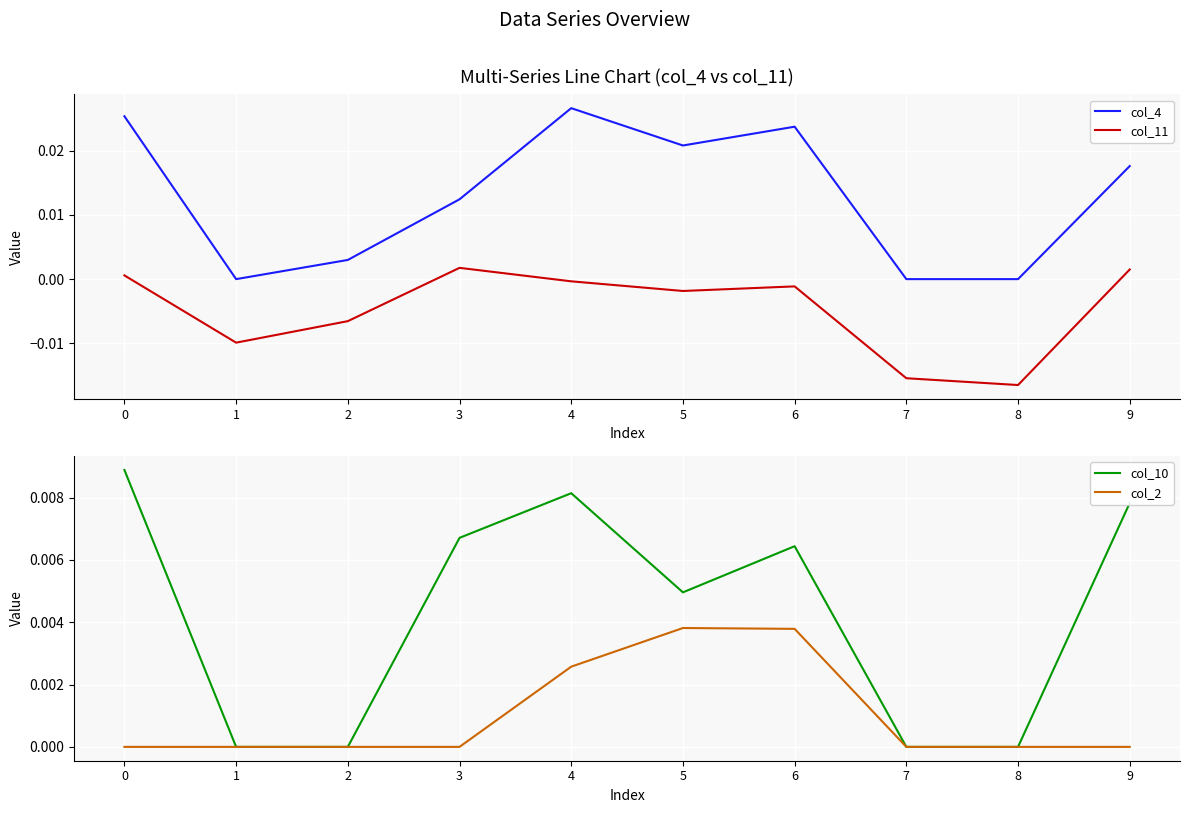

Rank the categories by col_4 value from lowest to highest.

1, 7, 8, 2, 3, 9, 5, 6, 0, 4